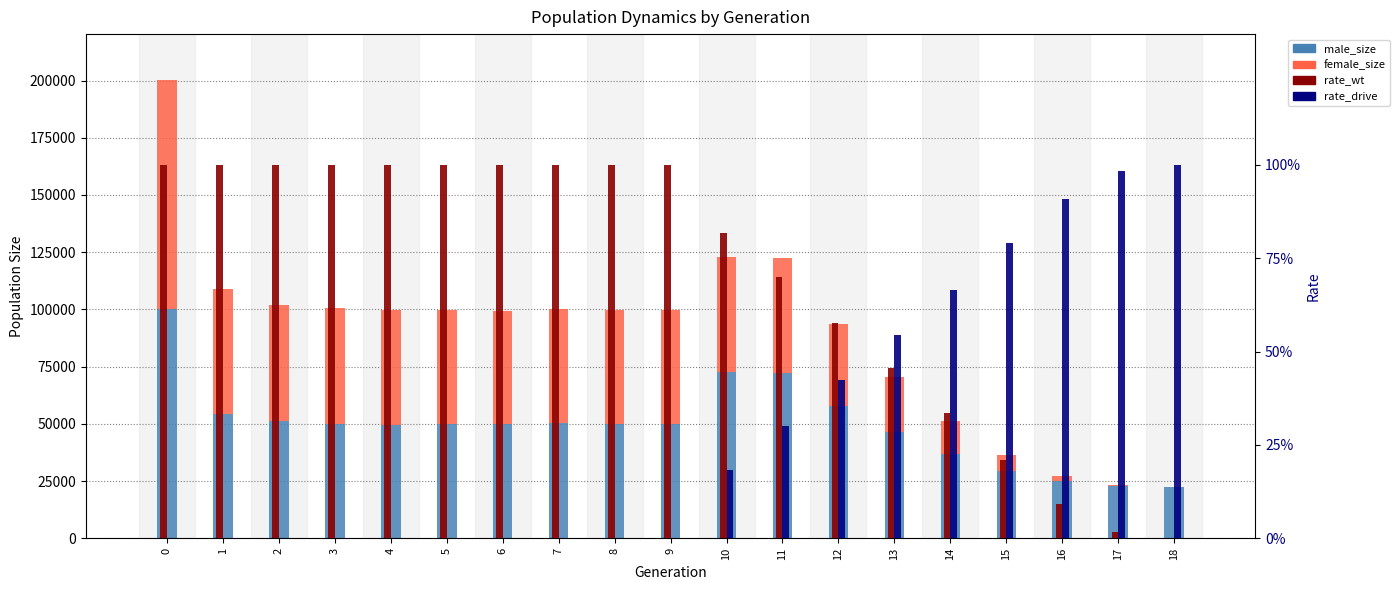

What is the difference between the maximum and minimum values in the rate_wt series?

1.0